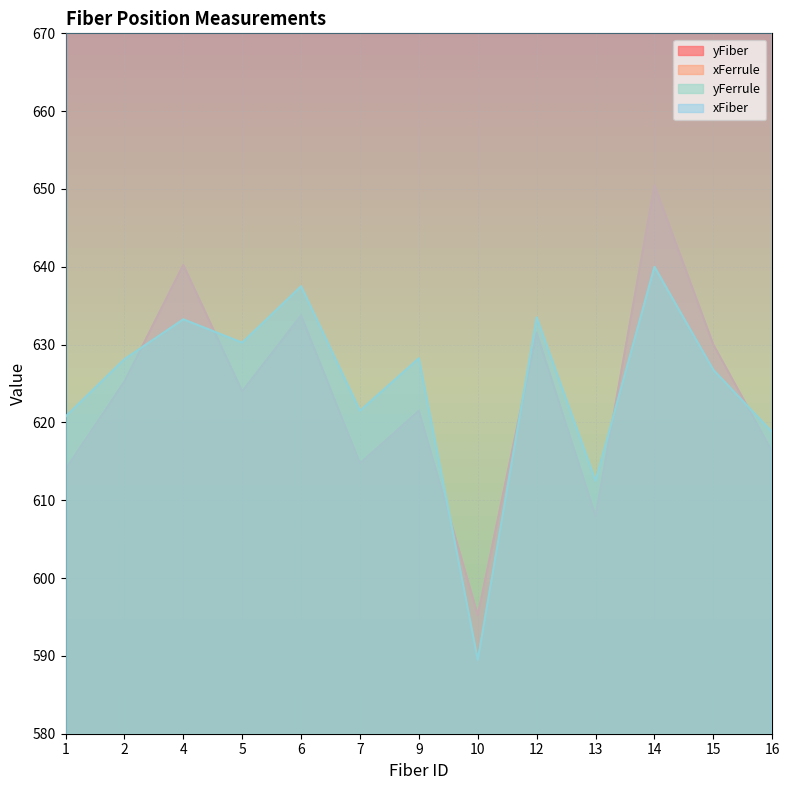

Reading left to right, transcribe all the data shown in this chart.

yFiber: 1=614.0	2=625.2	4=640.2	5=624.0	6=633.8	7=614.8	9=621.5	10=595.2	12=631.5	13=608.0	14=650.5	15=630.0	16=616.2
xFerrule: 1=1009.2	2=1011.6	4=1012.5	5=995.2	6=996.8	7=971.2	9=1000.2	10=1044.0	12=1016.0	13=1034.5	14=993.0	15=1015.8	16=997.0
yFerrule: 1=620.8	2=628.1	4=633.2	5=630.2	6=637.5	7=621.5	9=628.2	10=589.5	12=633.5	13=612.5	14=640.0	15=626.8	16=618.8
xFiber: 1=1017.0	2=1021.8	4=1021.5	5=993.8	6=1004.8	7=978.0	9=1002.8	10=1052.0	12=1026.0	13=1043.5	14=1004.2	15=1021.5	16=1005.8